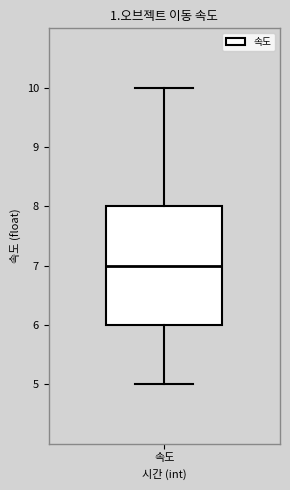

Where does the median line of the box for 속도 sit on the y-axis? The values are not printed on the chart, so give them approximately, as read against the axis.

7